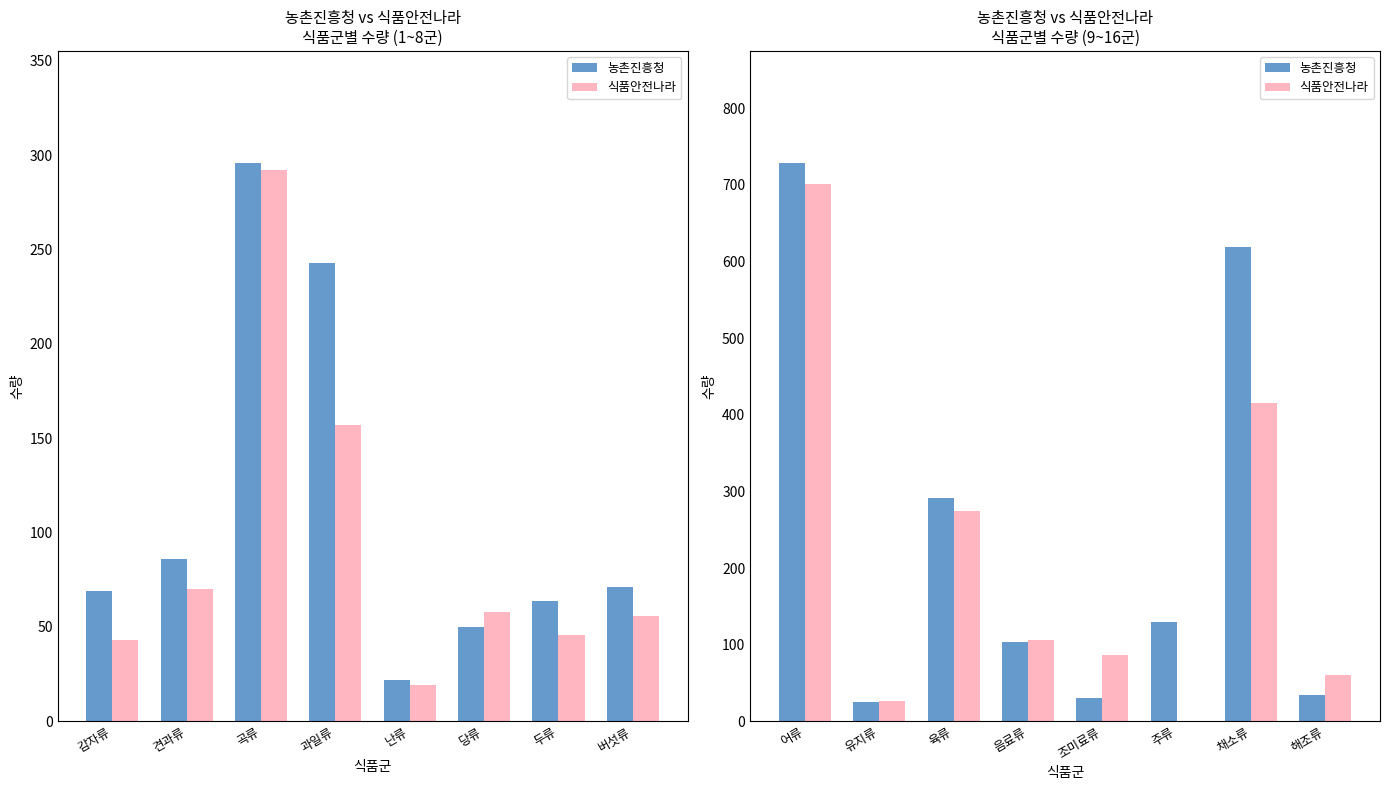

What is the label of the 7th bar from the right?

유지류